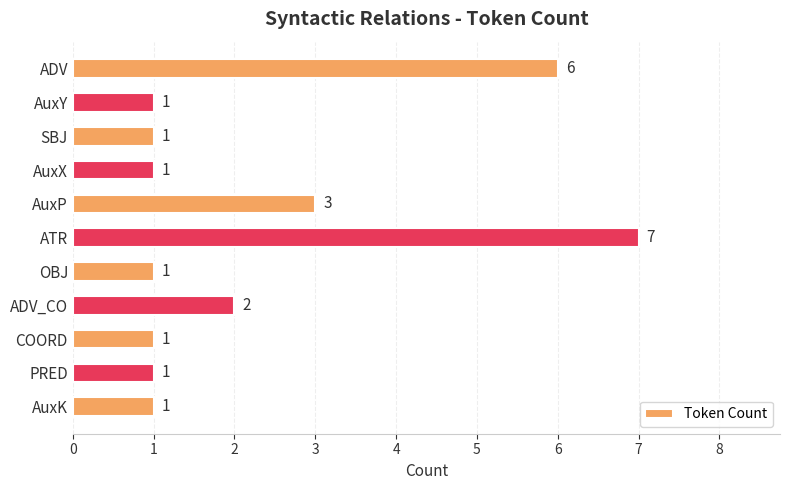

At which category does the chart reach its peak across all series?

ATR